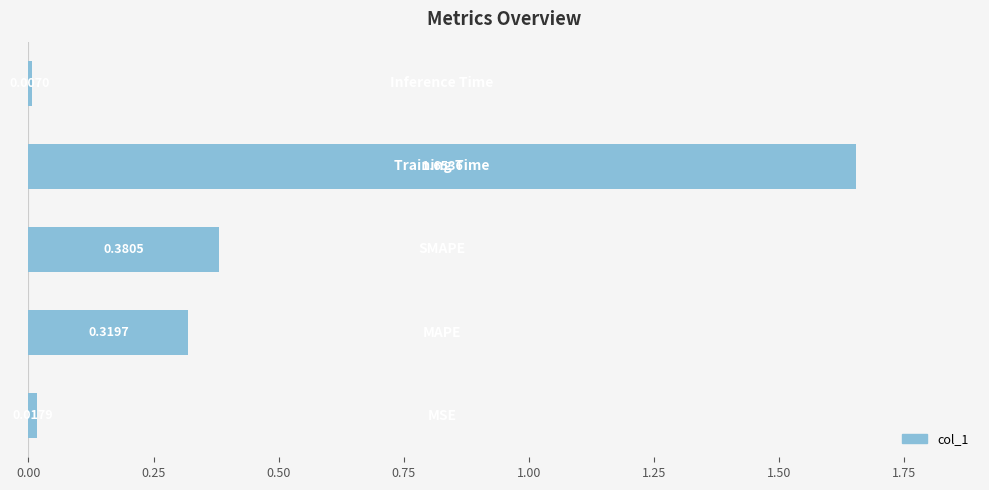

What is the sum of all values?

2.4